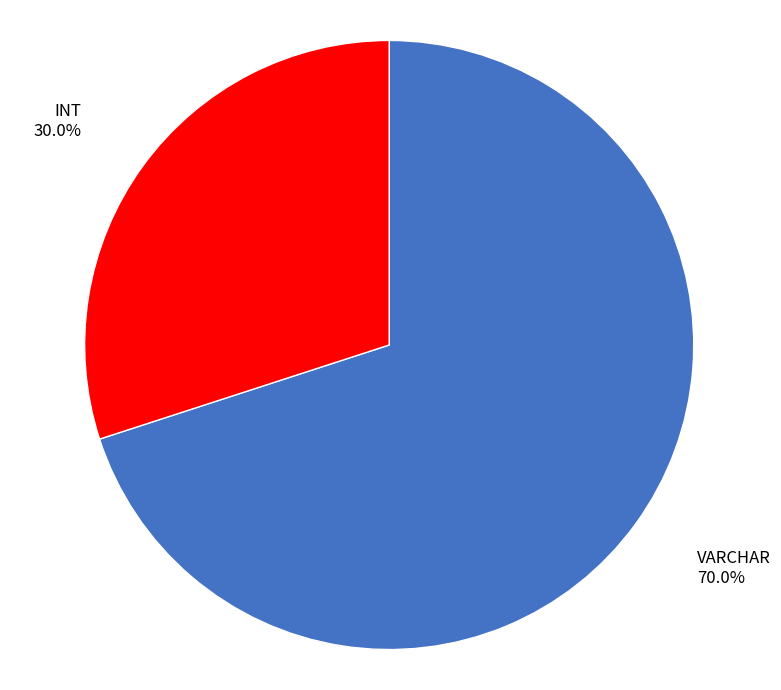

Between VARCHAR and INT, which is larger?

VARCHAR